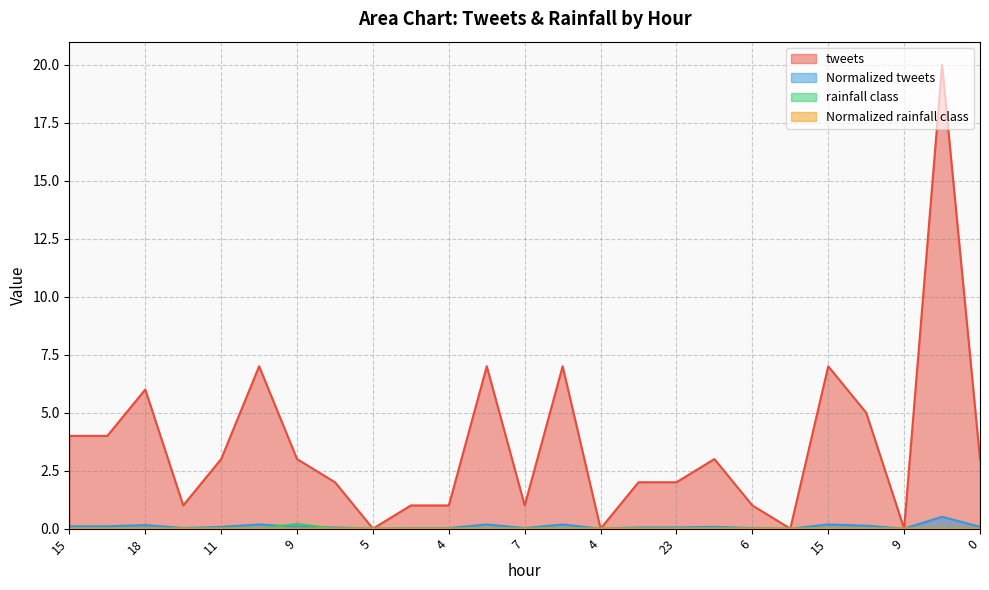

How many categories are shown in the chart?

25